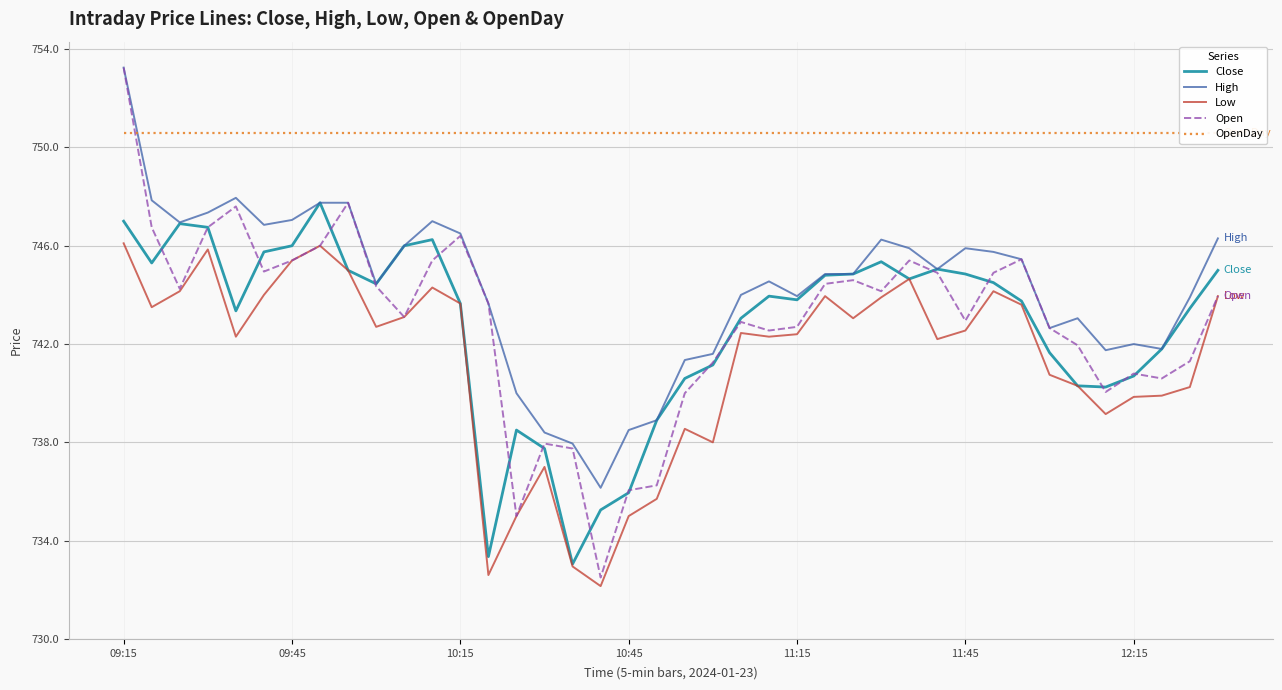

In Open, how many points are lower than both neighbors (excluding endpoints)?

10